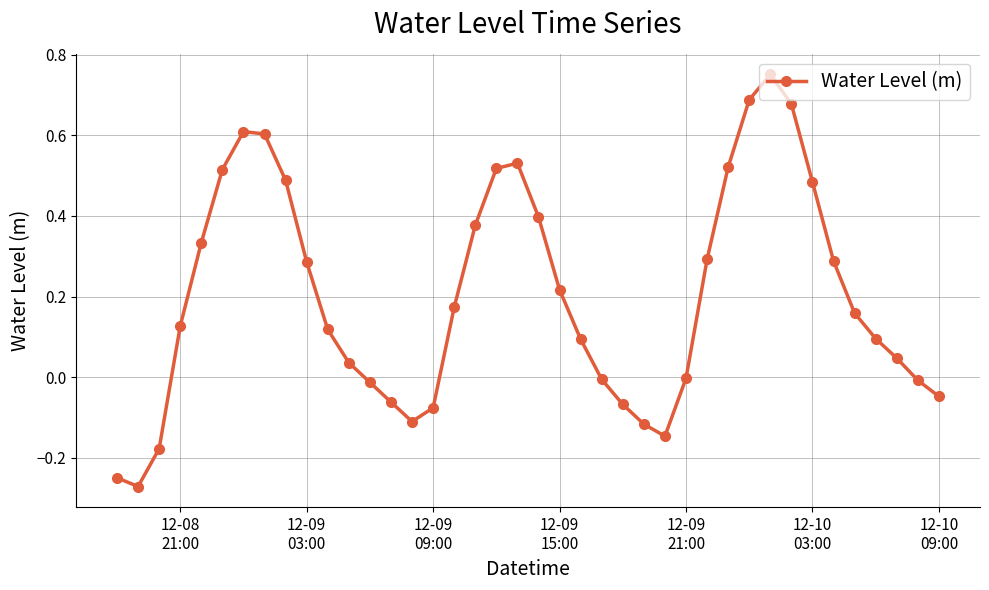

What is the sum of all values?

8.1